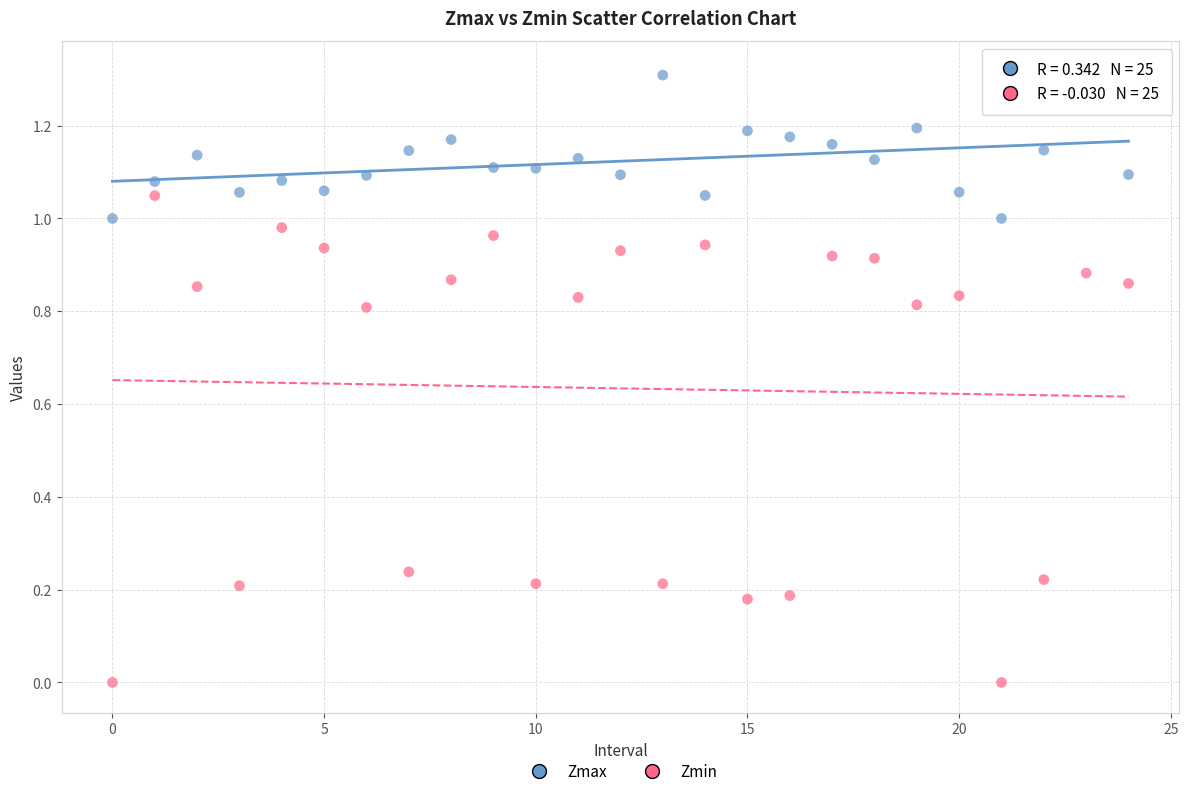

Which series reaches the minimum Y coordinate?

Zmin